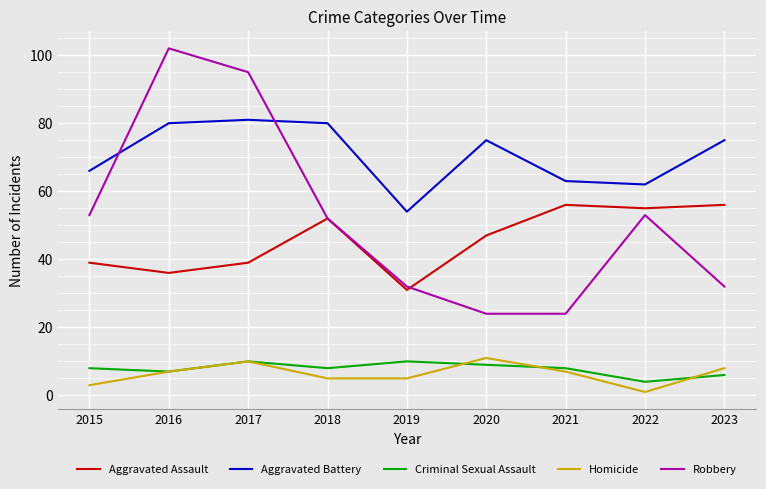

What is the difference between the second highest and minimum values in the Aggravated Assault series?

25